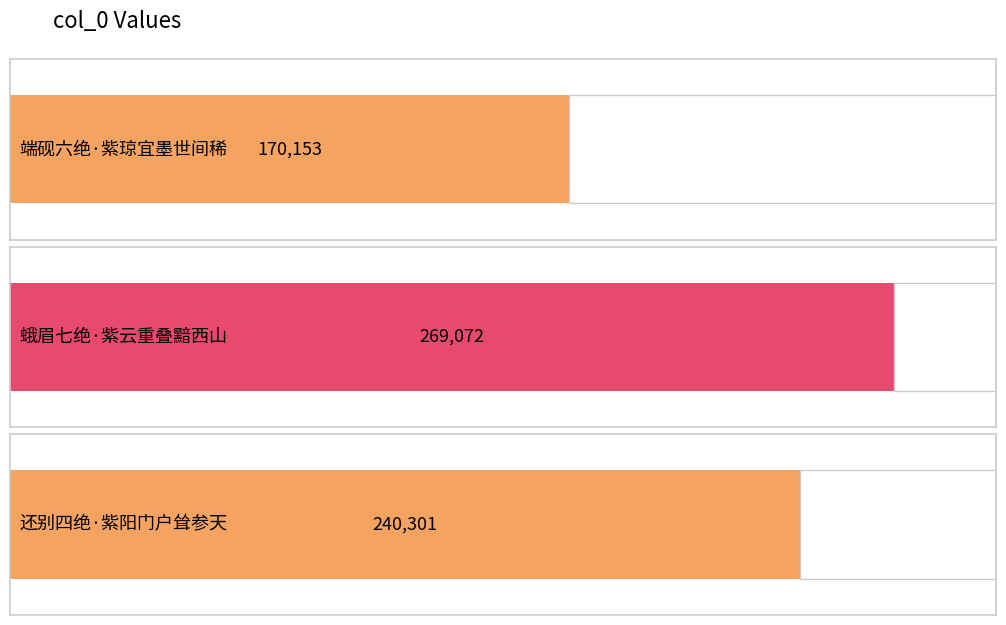

Are the bars grouped side by side (vs. stacked)?

No